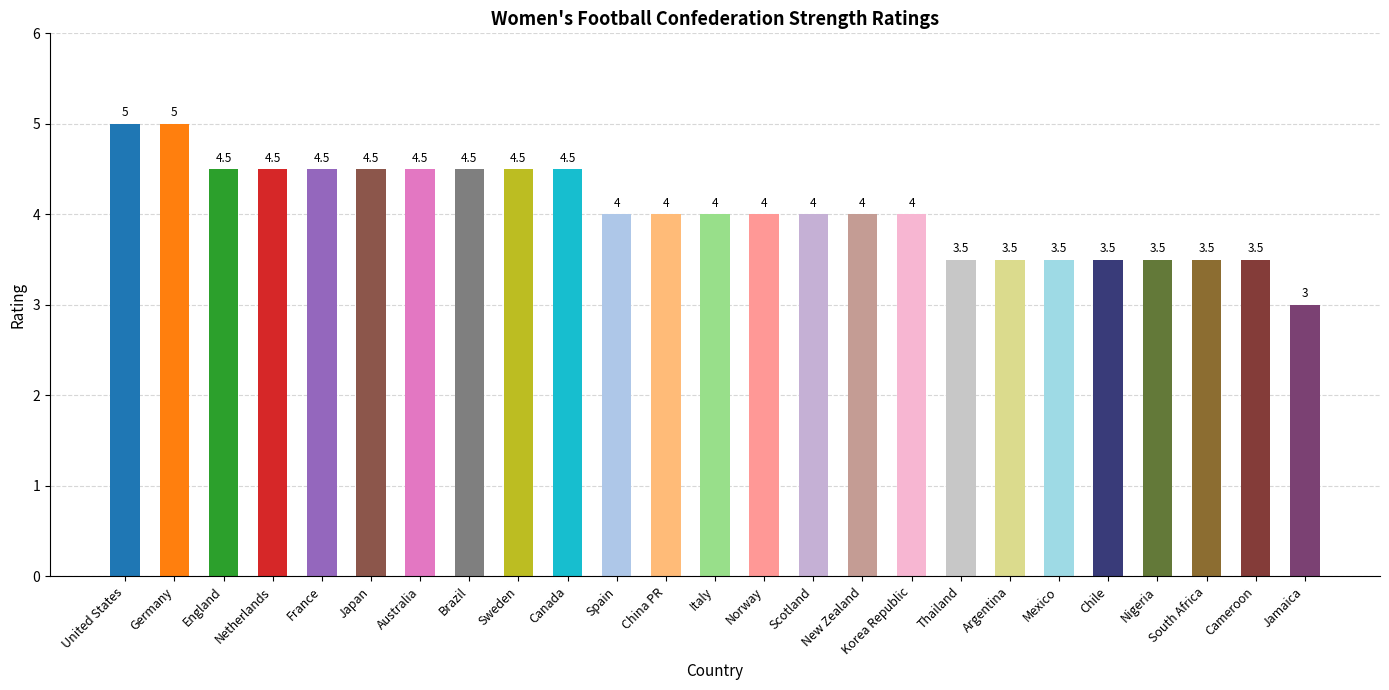

Is it true that the value at Nigeria is 5.1?

False